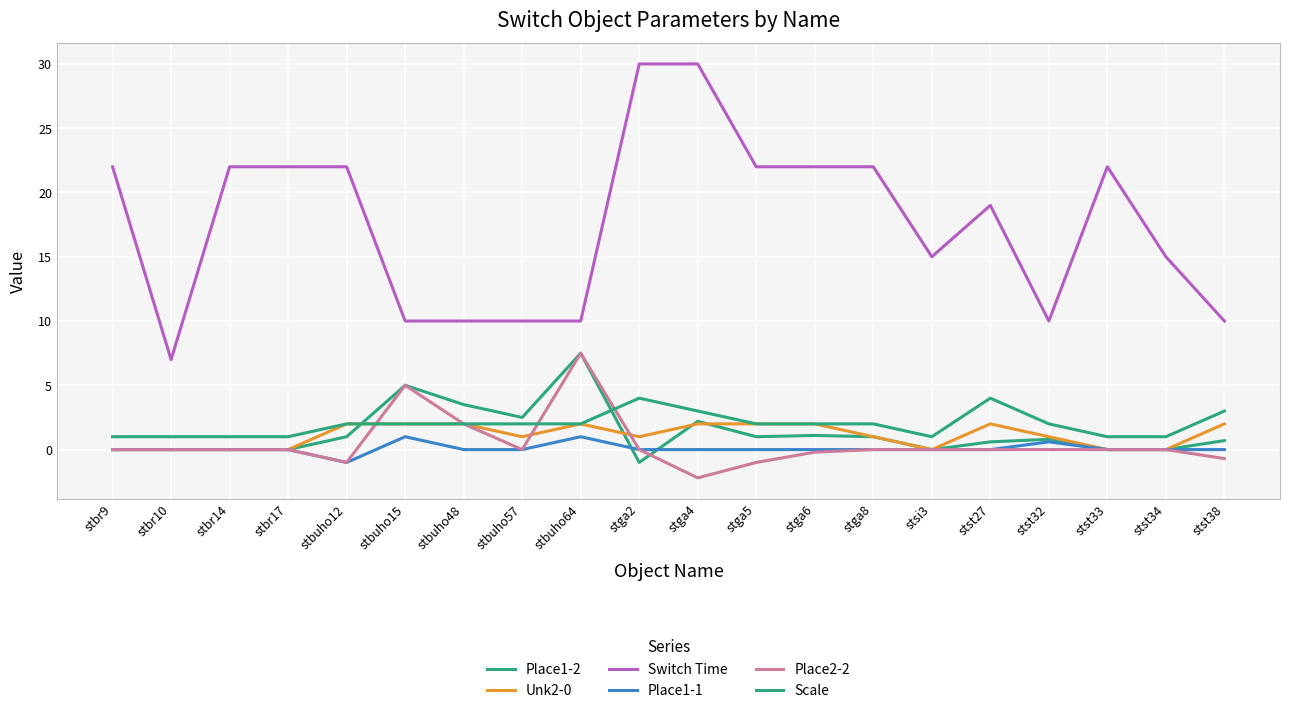

Is it true that Place1-2 equals 0.0 at stbr9?

True